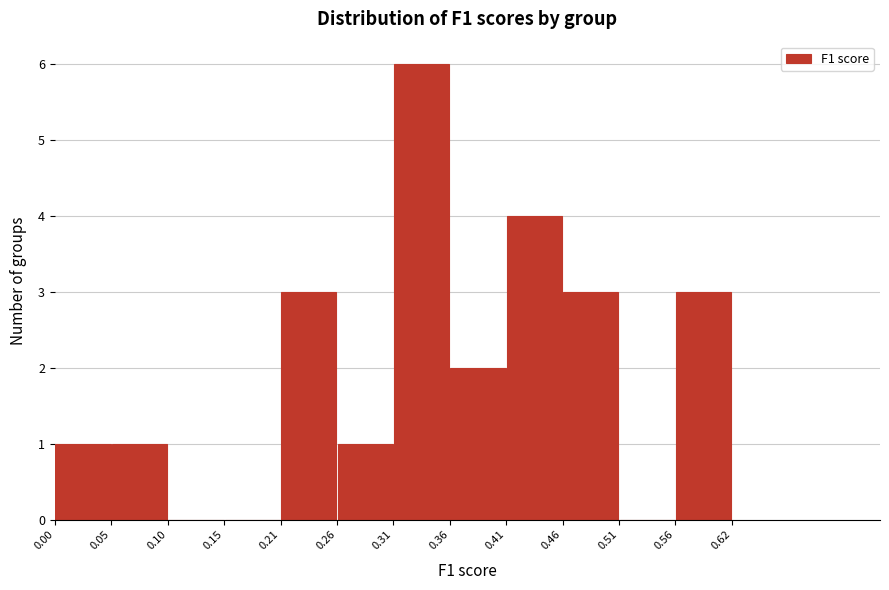

Reading left to right, transcribe this chart: for each bar, give the range it covers on the x-axis and its height. The values are not printed on the chart, so give them approximately, as read against the axis.

0.00 to 0.05: 1
0.05 to 0.10: 1
0.10 to 0.15: 0
0.15 to 0.21: 0
0.21 to 0.26: 3
0.26 to 0.31: 1
0.31 to 0.36: 6
0.36 to 0.41: 2
0.41 to 0.46: 4
0.46 to 0.51: 3
0.51 to 0.56: 0
0.56 to 0.62: 3